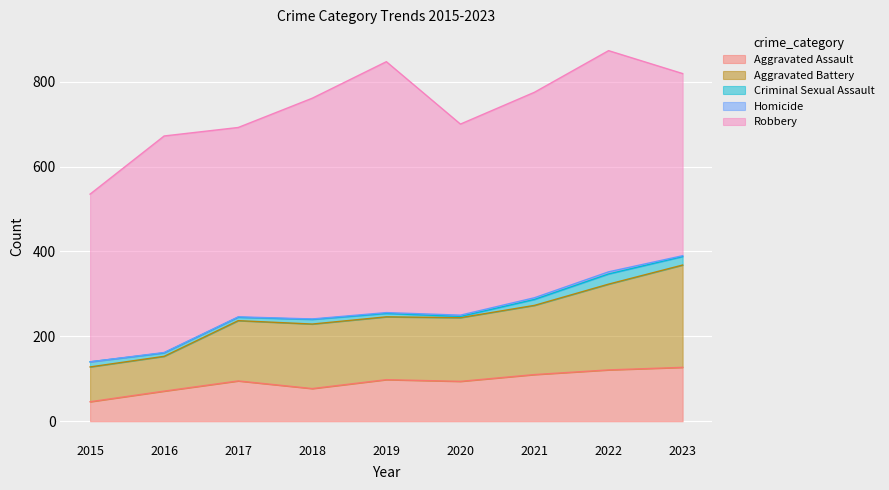

At which category is the sum across all series the highest?

2022